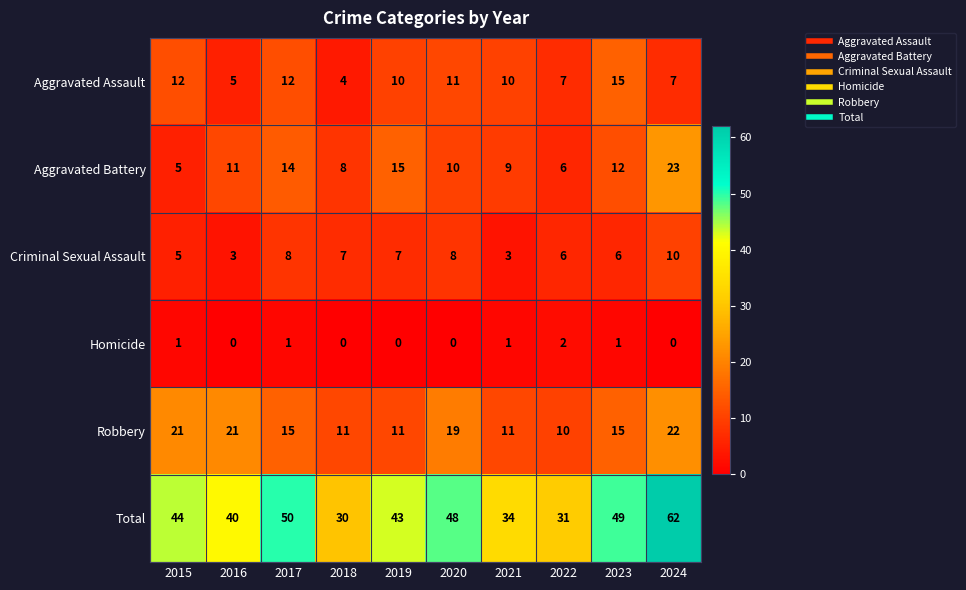

What is the sum of all Total values?

431